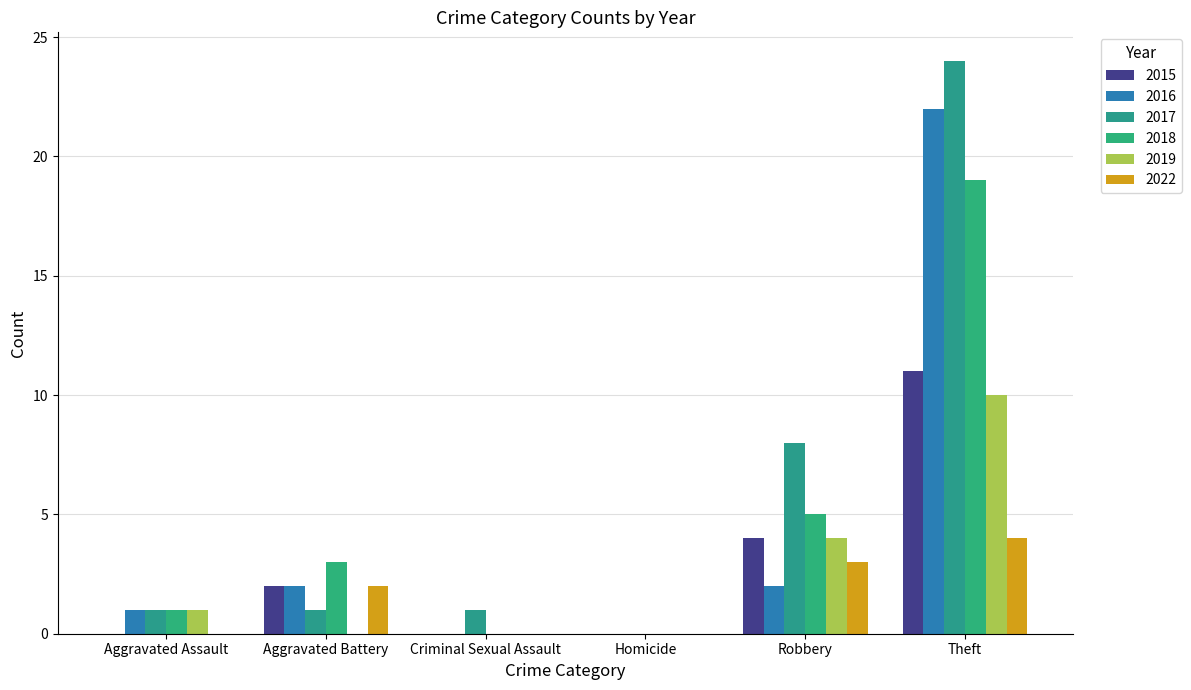

Reading left to right, what are all the values shown in this chart?

2015: Aggravated Assault=0	Aggravated Battery=2	Criminal Sexual Assault=0	Homicide=0	Robbery=4	Theft=11
2016: Aggravated Assault=1	Aggravated Battery=2	Criminal Sexual Assault=0	Homicide=0	Robbery=2	Theft=22
2017: Aggravated Assault=1	Aggravated Battery=1	Criminal Sexual Assault=1	Homicide=0	Robbery=8	Theft=24
2018: Aggravated Assault=1	Aggravated Battery=3	Criminal Sexual Assault=0	Homicide=0	Robbery=5	Theft=19
2019: Aggravated Assault=1	Aggravated Battery=0	Criminal Sexual Assault=0	Homicide=0	Robbery=4	Theft=10
2022: Aggravated Assault=0	Aggravated Battery=2	Criminal Sexual Assault=0	Homicide=0	Robbery=3	Theft=4